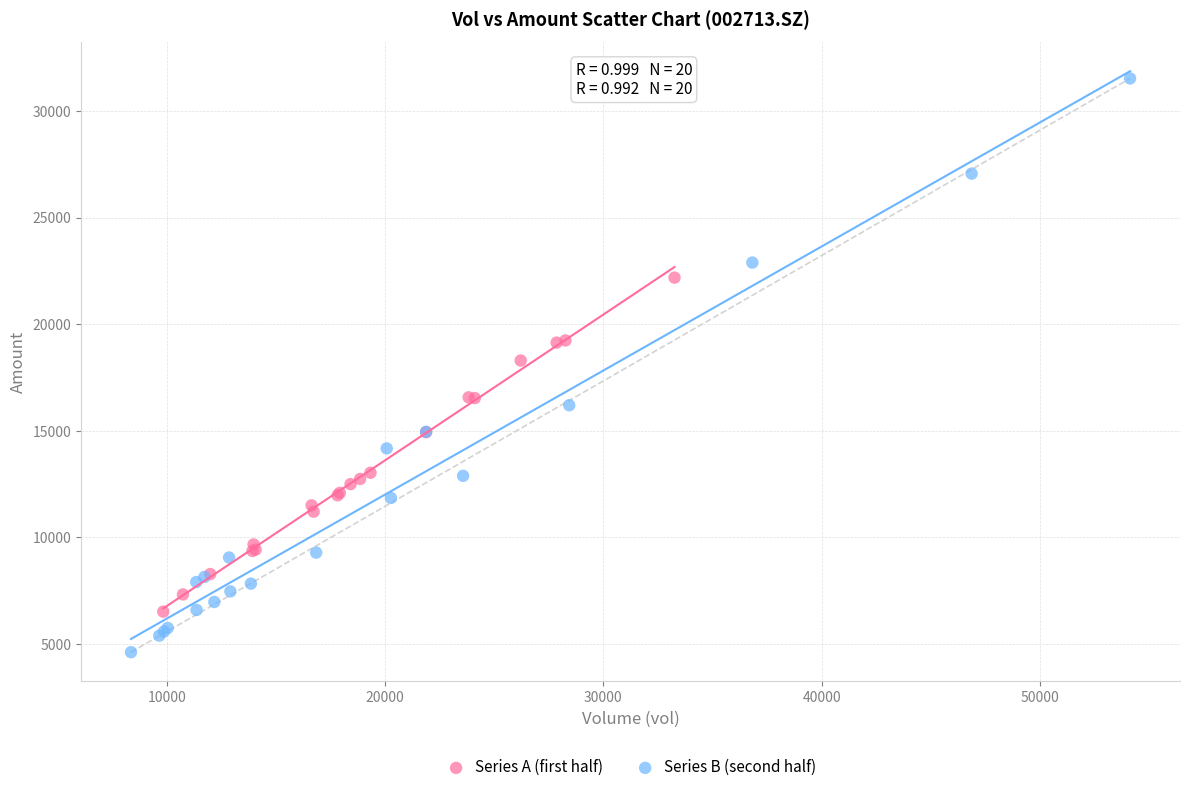

Which series has the widest spread of Y values?

Series B (second half)